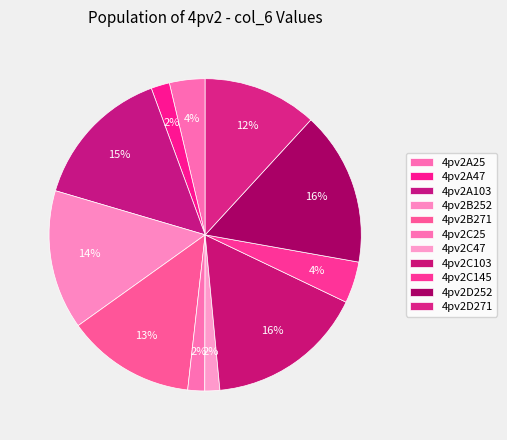

Is 4pv2D252 the majority of the pie?

No